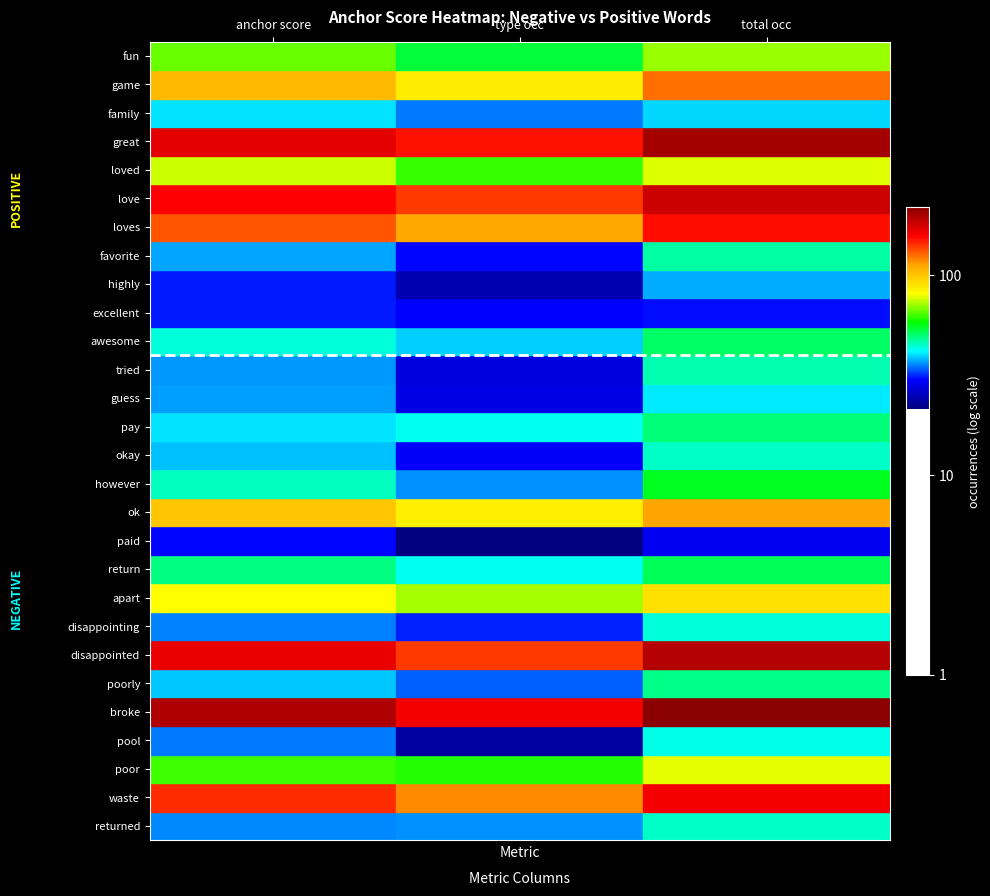

Reading right to left, what are all the values shown in this chart?

fun: total occ=1.7	type occ=1.6	anchor score=1.6
game: total occ=2.2	type occ=2.1	anchor score=2.2
family: total occ=1.9	type occ=1.8	anchor score=1.8
great: total occ=1.6	type occ=1.4	anchor score=1.5
loved: total occ=2.3	type occ=2.2	anchor score=2.3
love: total occ=1.7	type occ=1.5	anchor score=1.6
loves: total occ=2.3	type occ=2.1	anchor score=2.2
favorite: total occ=1.6	type occ=1.5	anchor score=1.5
highly: total occ=2.0	type occ=1.9	anchor score=1.9
excellent: total occ=1.7	type occ=1.6	anchor score=1.7
awesome: total occ=1.5	type occ=1.3	anchor score=1.5
tried: total occ=2.1	type occ=1.9	anchor score=2.0
guess: total occ=1.7	type occ=1.6	anchor score=1.7
pay: total occ=1.7	type occ=1.5	anchor score=1.6
okay: total occ=1.7	type occ=1.6	anchor score=1.6
however: total occ=1.6	type occ=1.4	anchor score=1.6
ok: total occ=1.7	type occ=1.4	anchor score=1.6
paid: total occ=1.7	type occ=1.6	anchor score=1.6
return: total occ=1.5	type occ=1.5	anchor score=1.5
apart: total occ=1.6	type occ=1.4	anchor score=1.5
disappointing: total occ=1.7	type occ=1.5	anchor score=1.6
disappointed: total occ=2.2	type occ=2.0	anchor score=2.1
poorly: total occ=2.3	type occ=2.1	anchor score=2.2
broke: total occ=1.9	type occ=1.8	anchor score=1.9
pool: total occ=2.3	type occ=2.2	anchor score=2.2
poor: total occ=1.6	type occ=1.5	anchor score=1.6
waste: total occ=2.1	type occ=1.9	anchor score=2.0
returned: total occ=1.8	type occ=1.7	anchor score=1.8